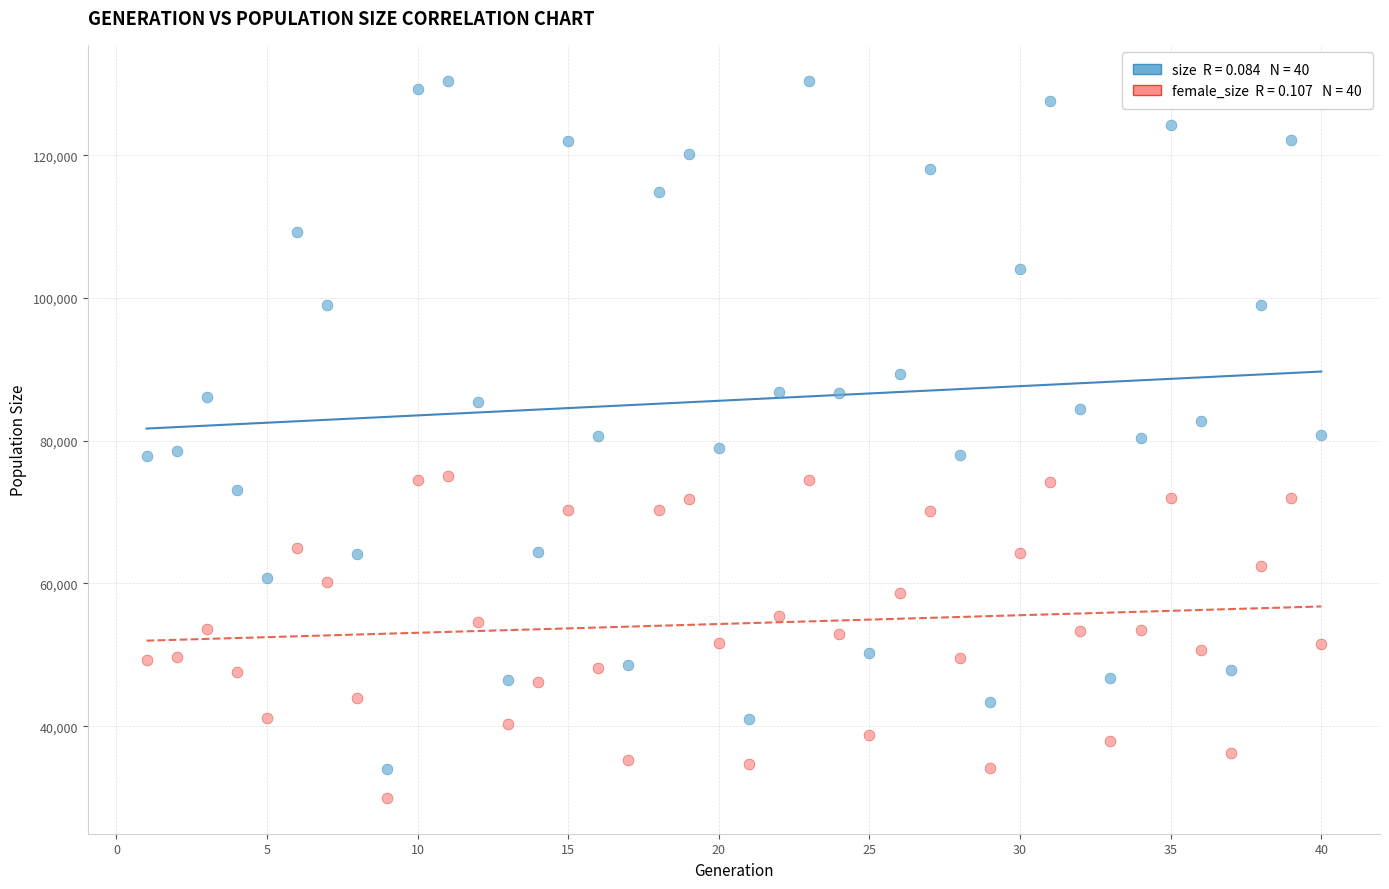

Across all data points, what is the range of Y values (max minus min)?

100498